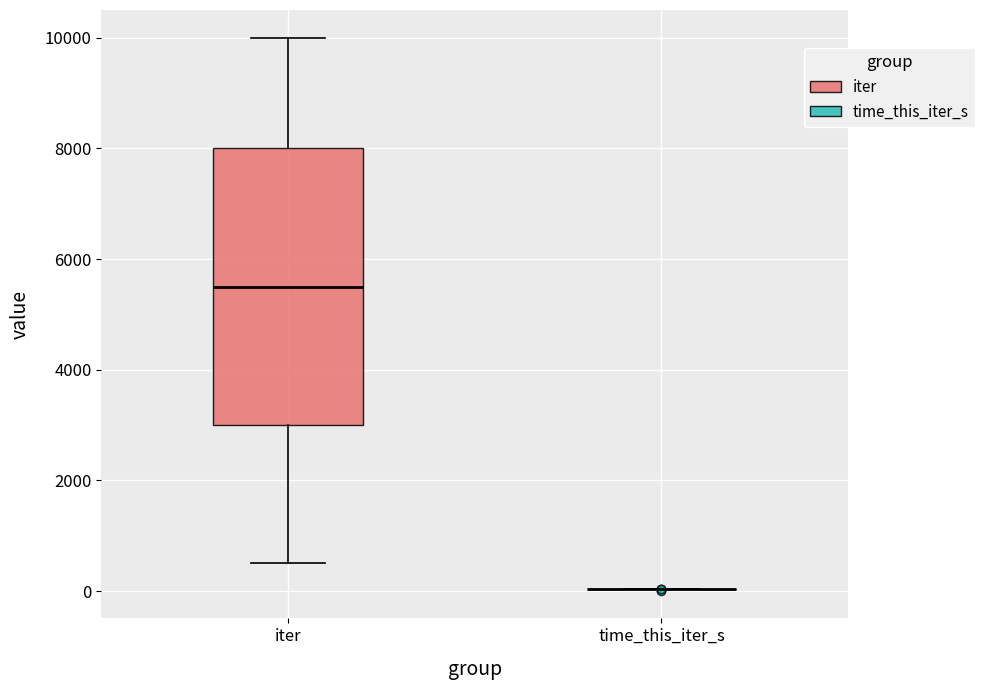

Reading left to right, transcribe this box plot: for each box, give where its median line is, the range the box spans, and where its two whiskers end, as read against the y-axis. The values are not printed on the chart, so give them approximately, as read against the axis.

iter: median 5600, box 3000 to 8000, whiskers 600 to 10000
time_this_iter_s: box collapsed to a line at 0, whiskers 0 to 0